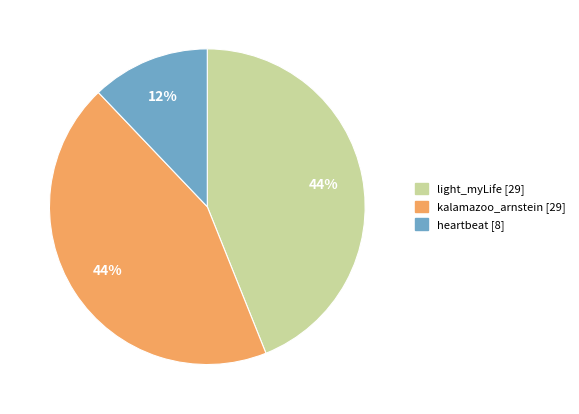

Count the number of slices in the pie.

3